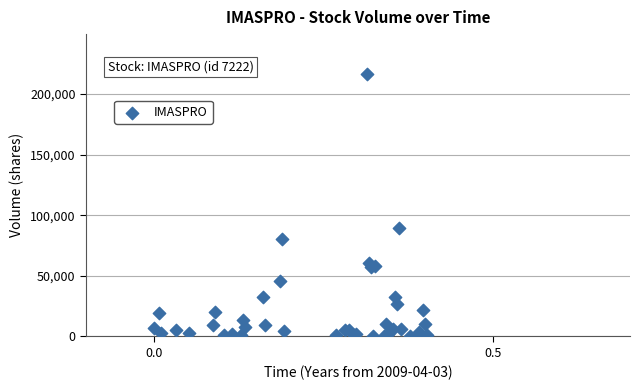

What Y value in the scatter plot is closest to 108500?

89200